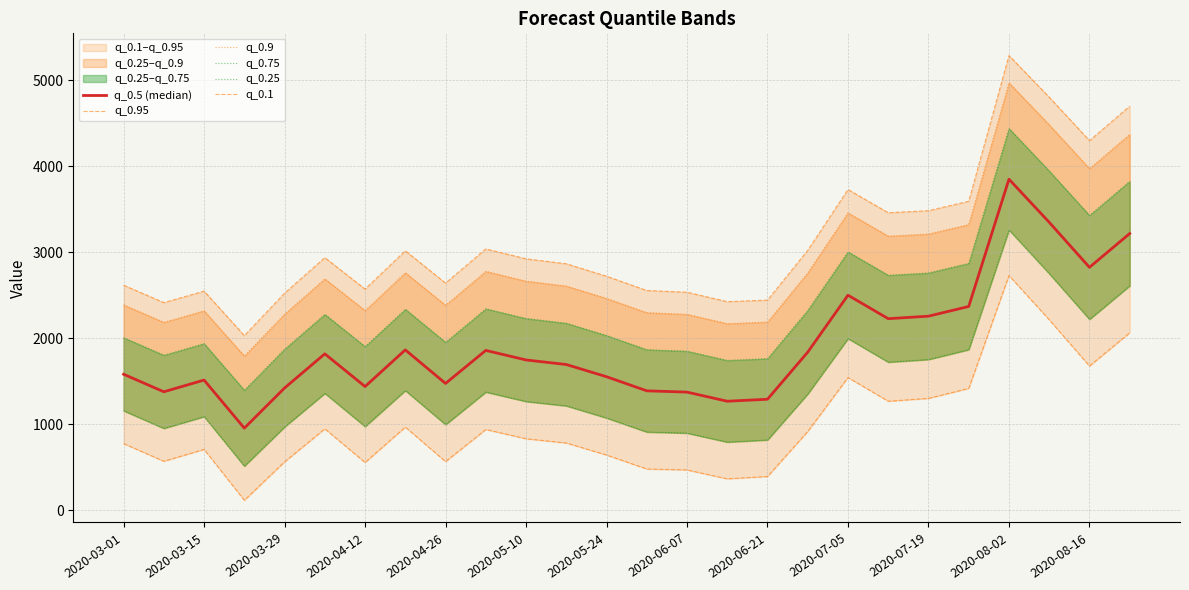

In q_0.9, how many points are lower than both neighbors (excluding endpoints)?

7